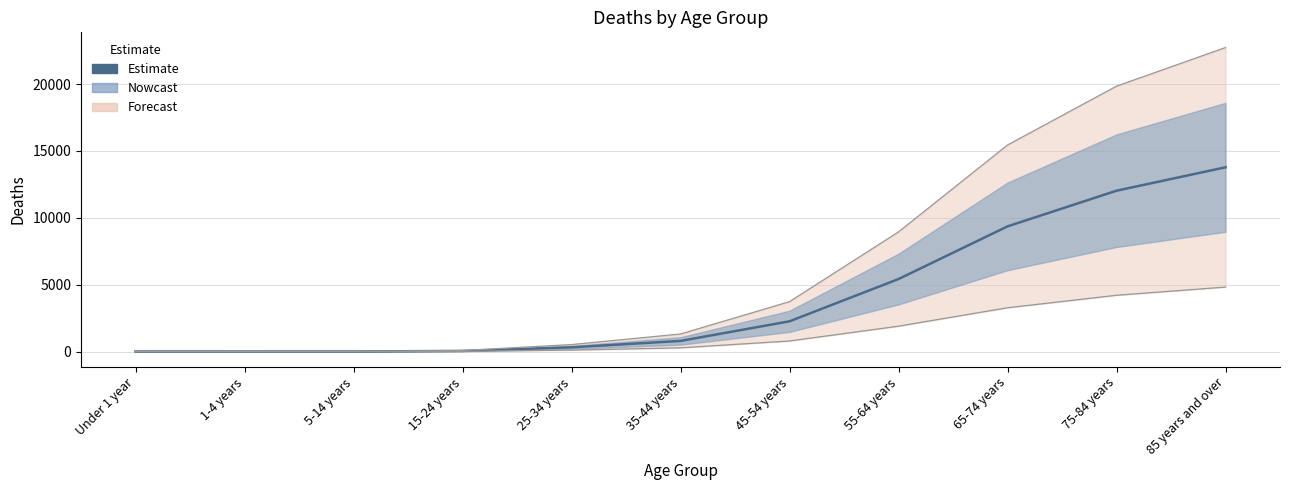

Which category has the highest value across all series?

85 years and over